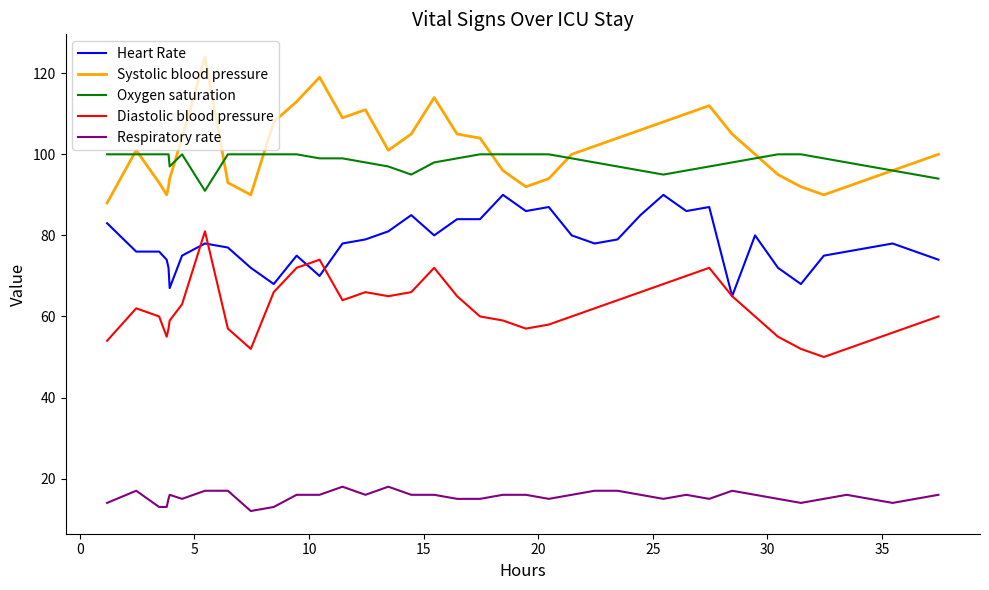

Which series has the largest total across all categories?

Systolic blood pressure